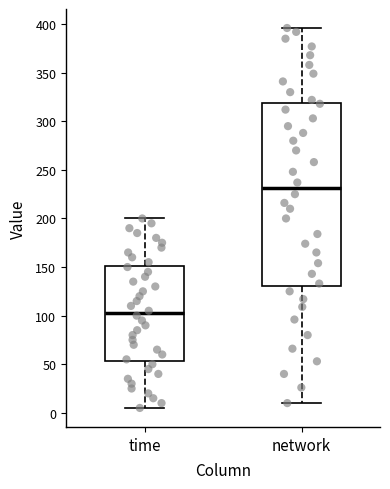

Which box is the tallest, from its lower edge to its upper edge?

network